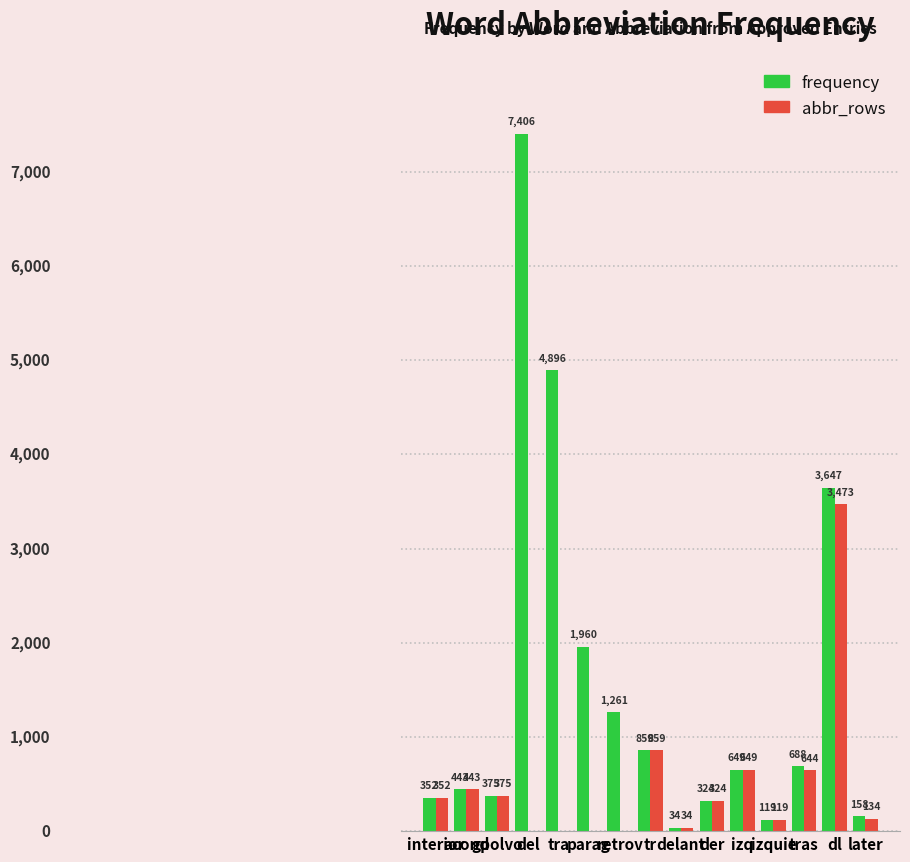

What is the label of the 5th bar from the left?

tra